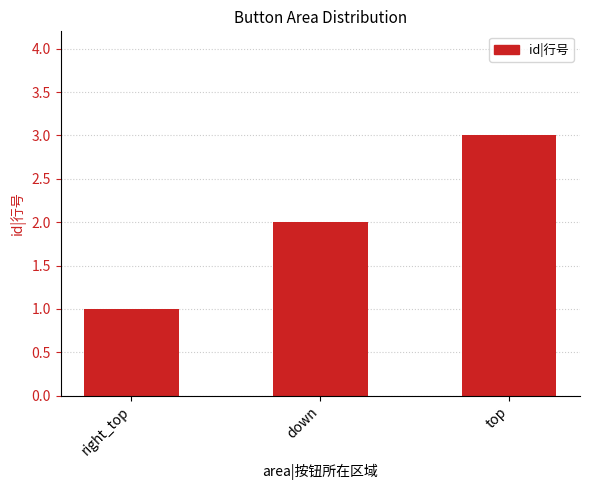

What position from the left is top?

3